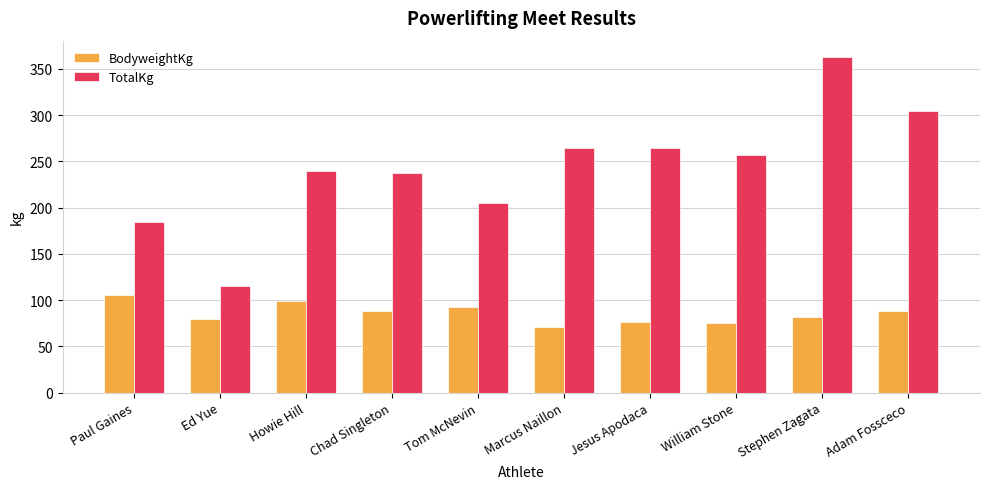

What is the sum of all TotalKg values?

2437.5